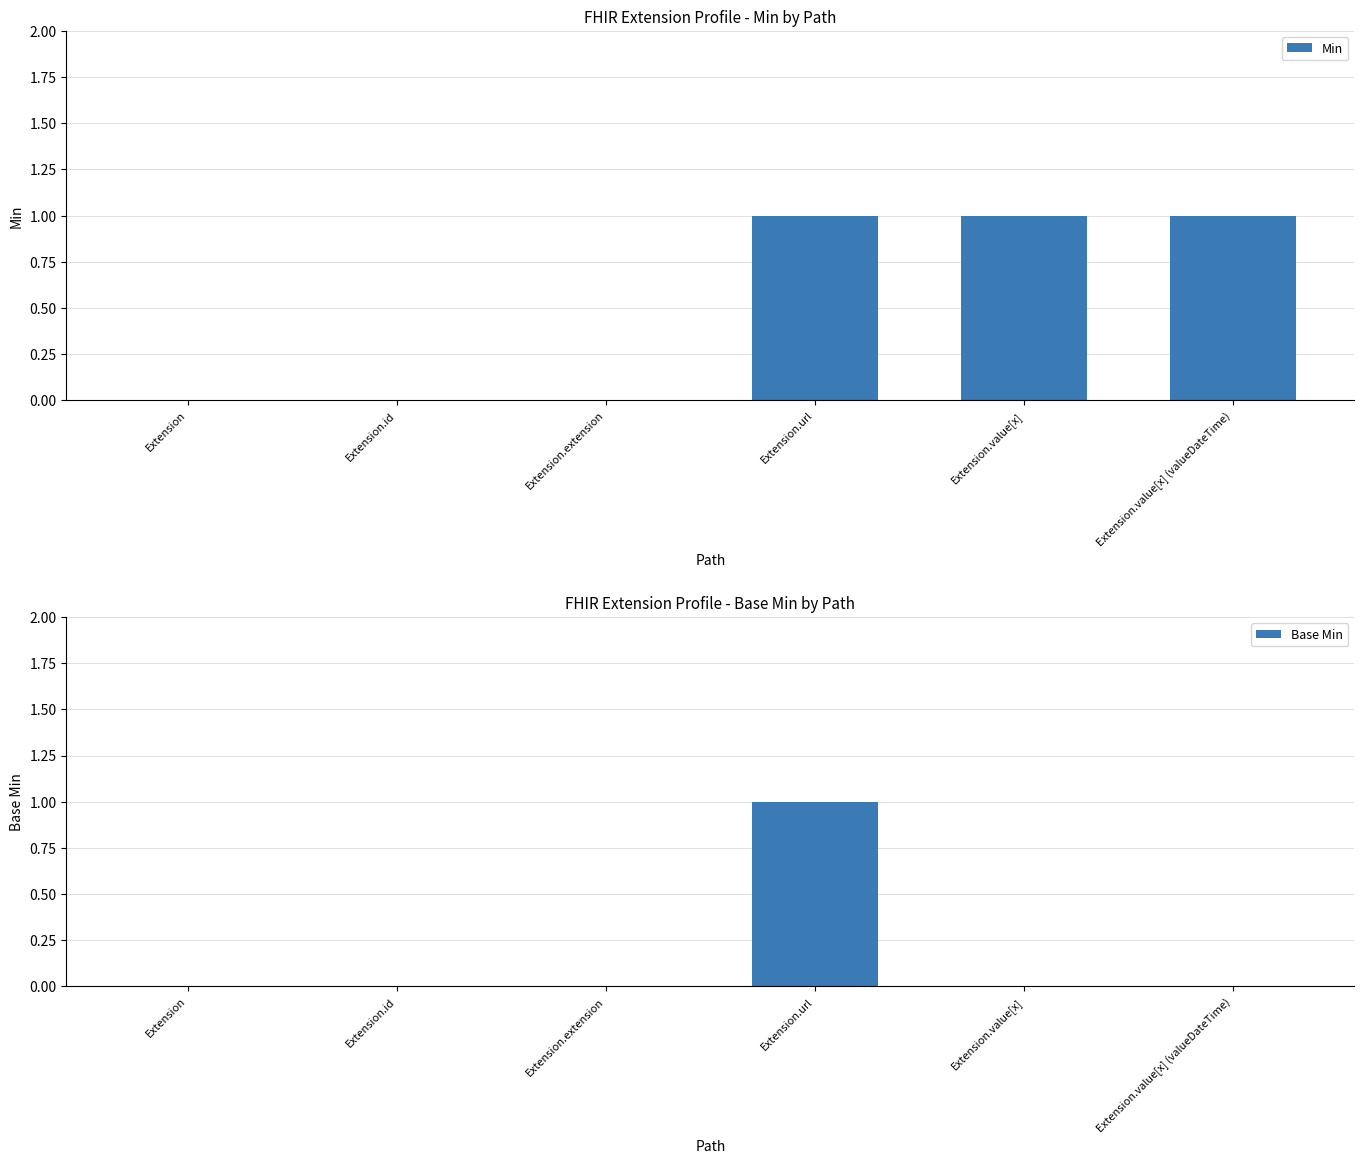

The Min series shows 1 at Extension.id. True or false?

False